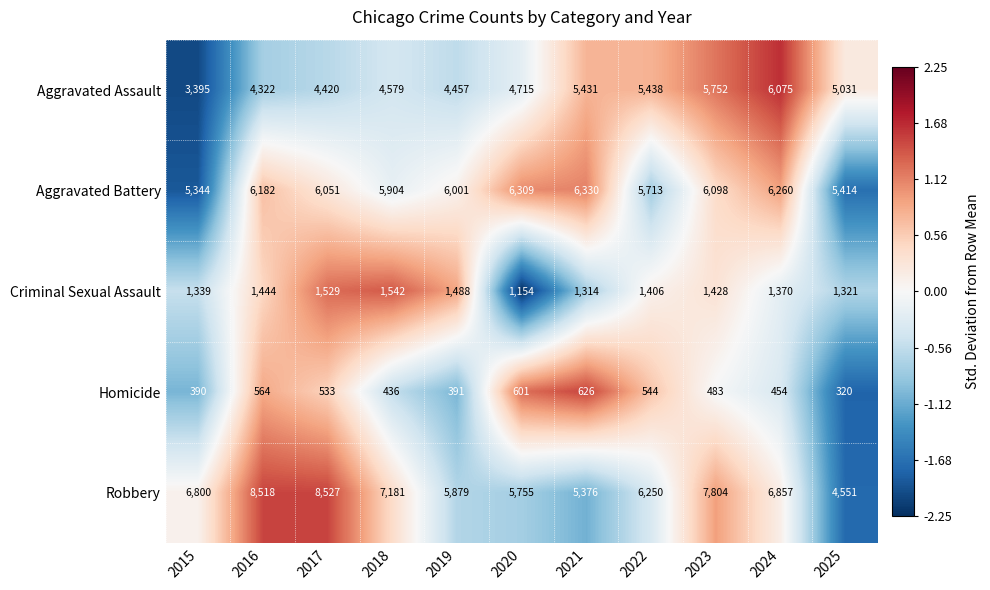

Which series has the largest total across all categories?

Robbery